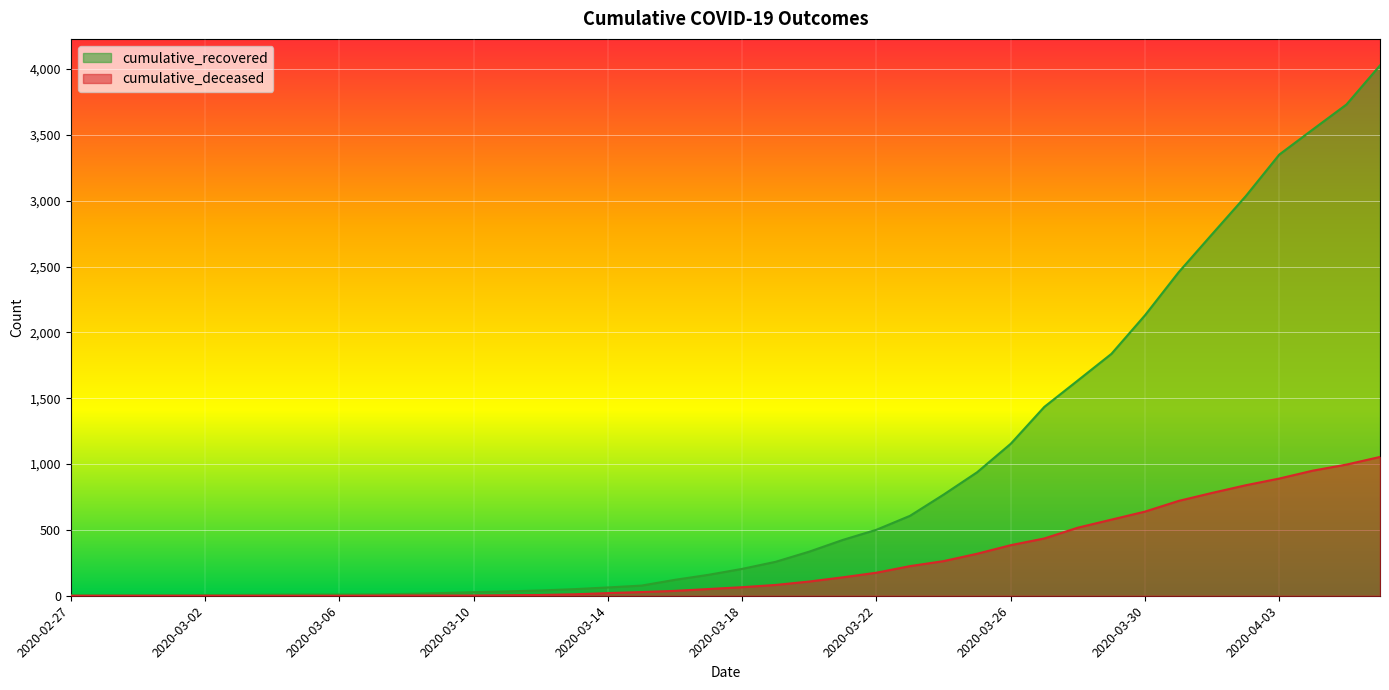

What are all the series names shown in the legend?

cumulative_recovered, cumulative_deceased